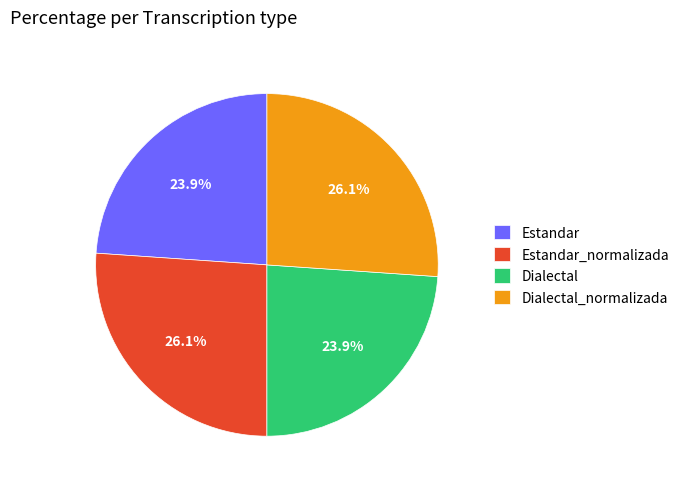

Is there a majority slice in this chart?

No